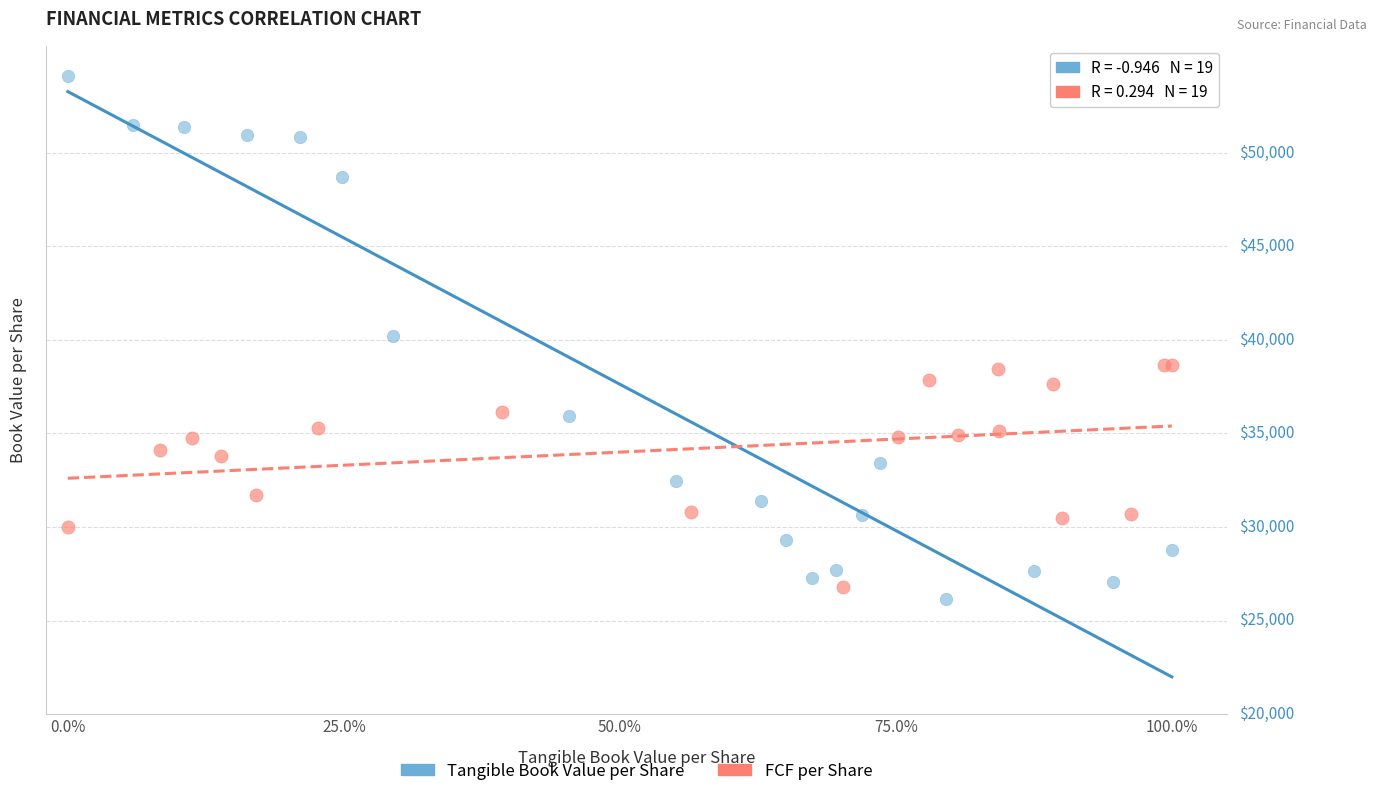

Which series contains the lowest Y value?

Tangible Book Value per Share